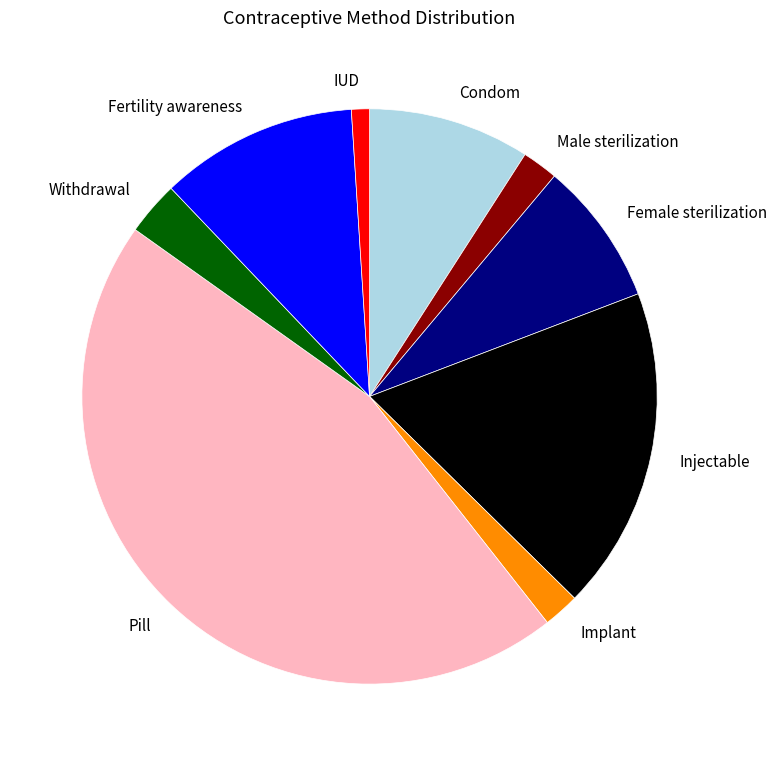

True or false: IUD accounts for 1% of the total.

True